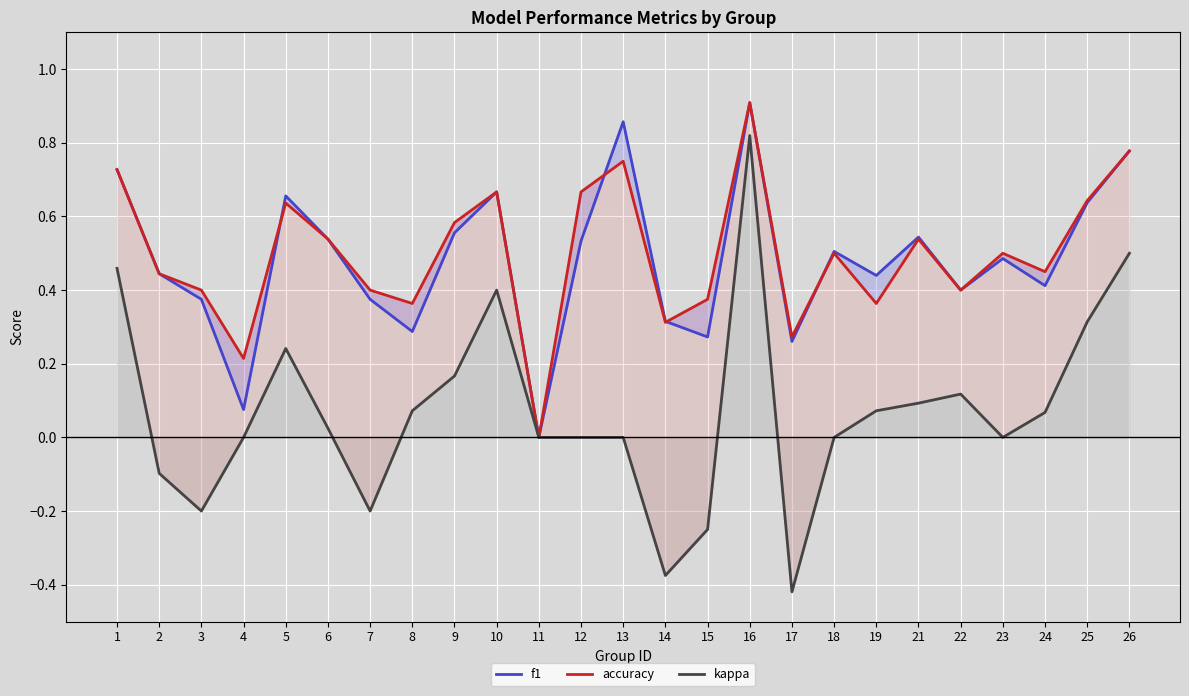

What is the average value of the accuracy series?

0.5